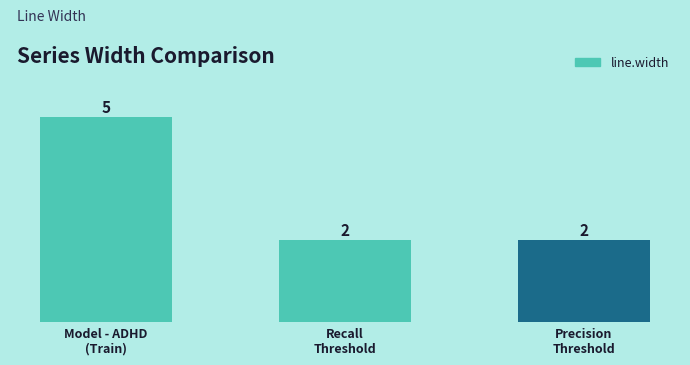

Which category has the highest value across all series?

Model - ADHD
(Train)